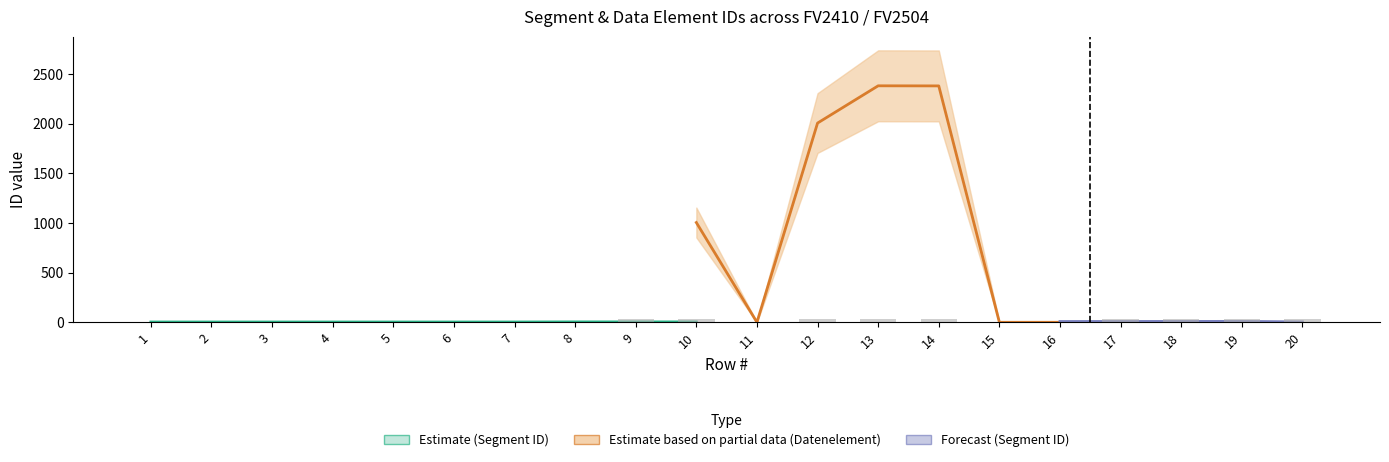

Does the chart contain stacked bars?

No